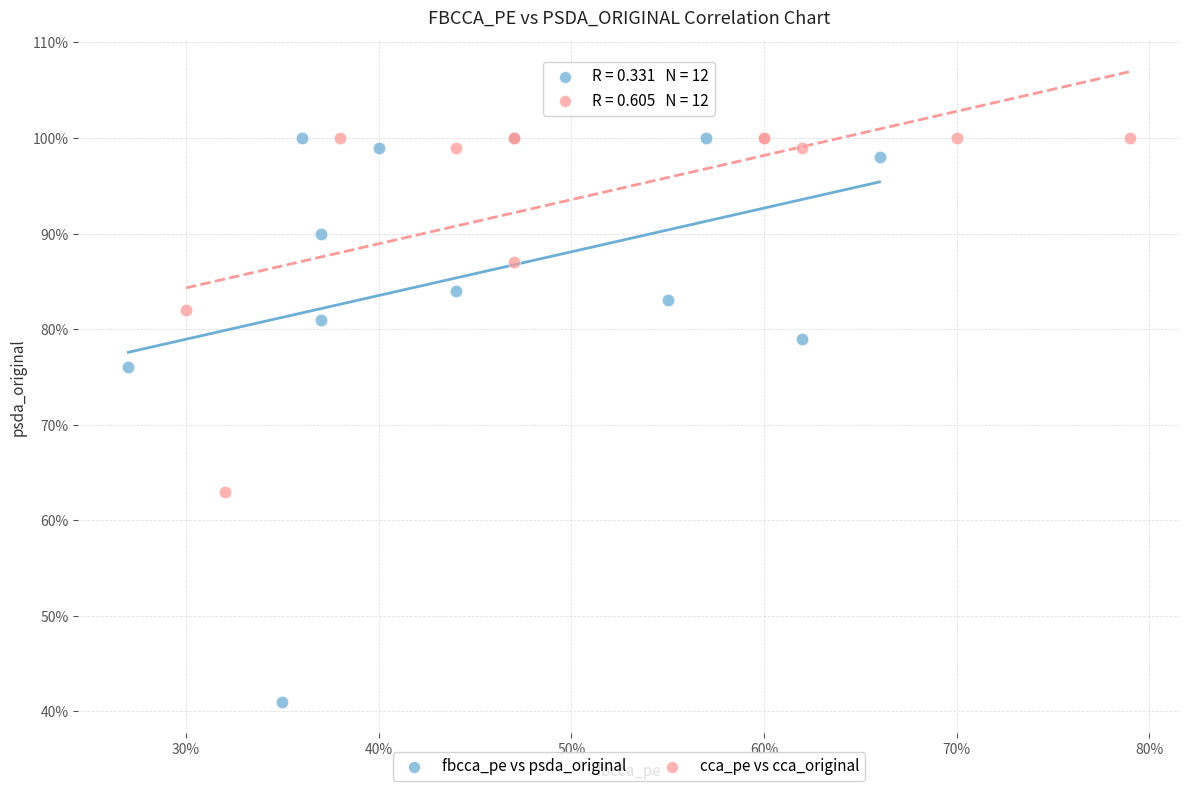

What are all the series names shown in the legend?

fbcca_pe vs psda_original, cca_pe vs cca_original